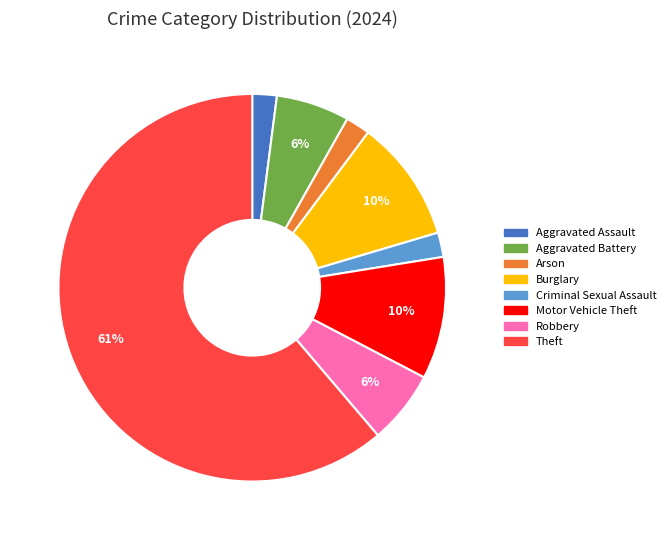

Count the number of slices in the pie.

8